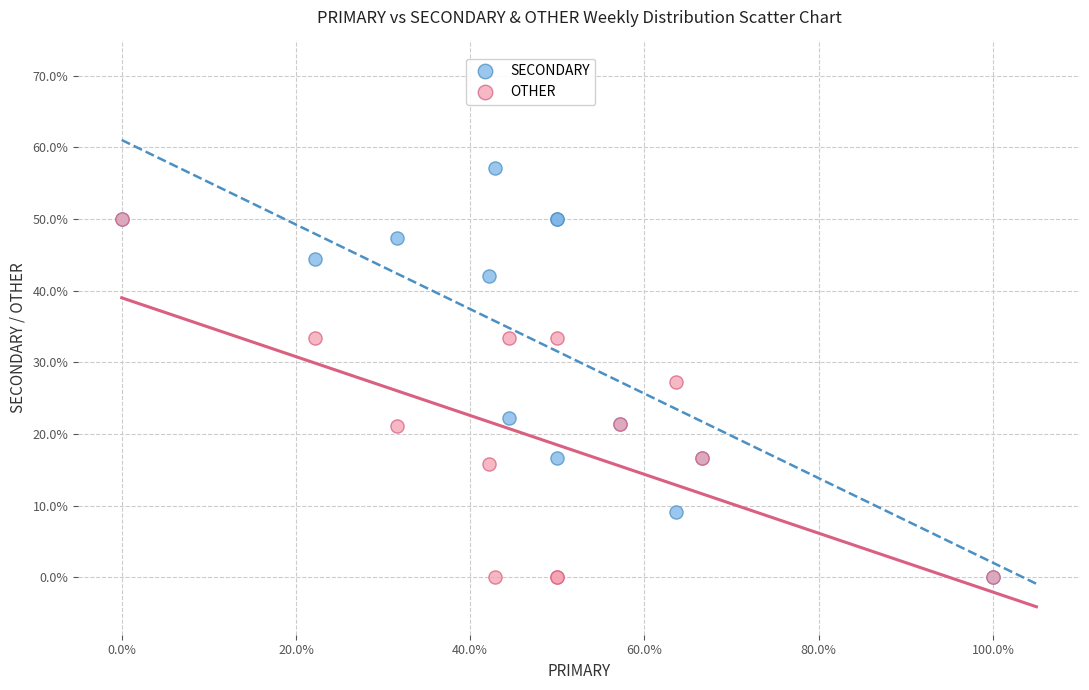

What are all the series names shown in the legend?

SECONDARY, OTHER